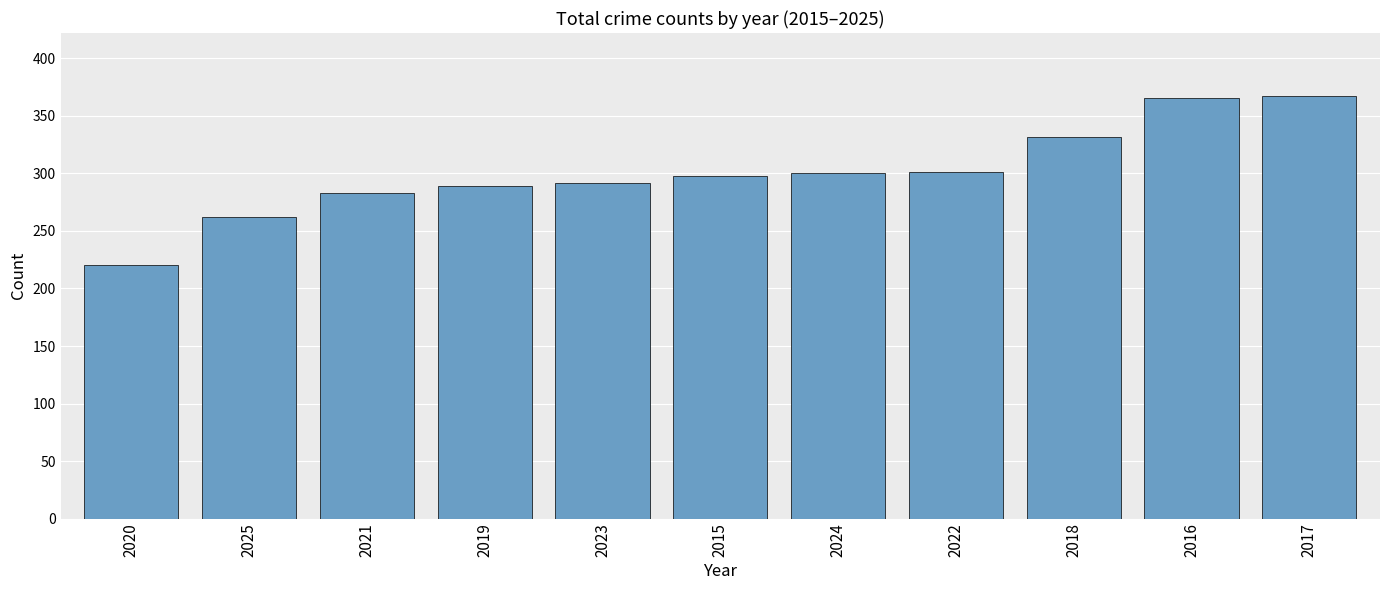

What is the change in value from 2021 to 2019?

+6